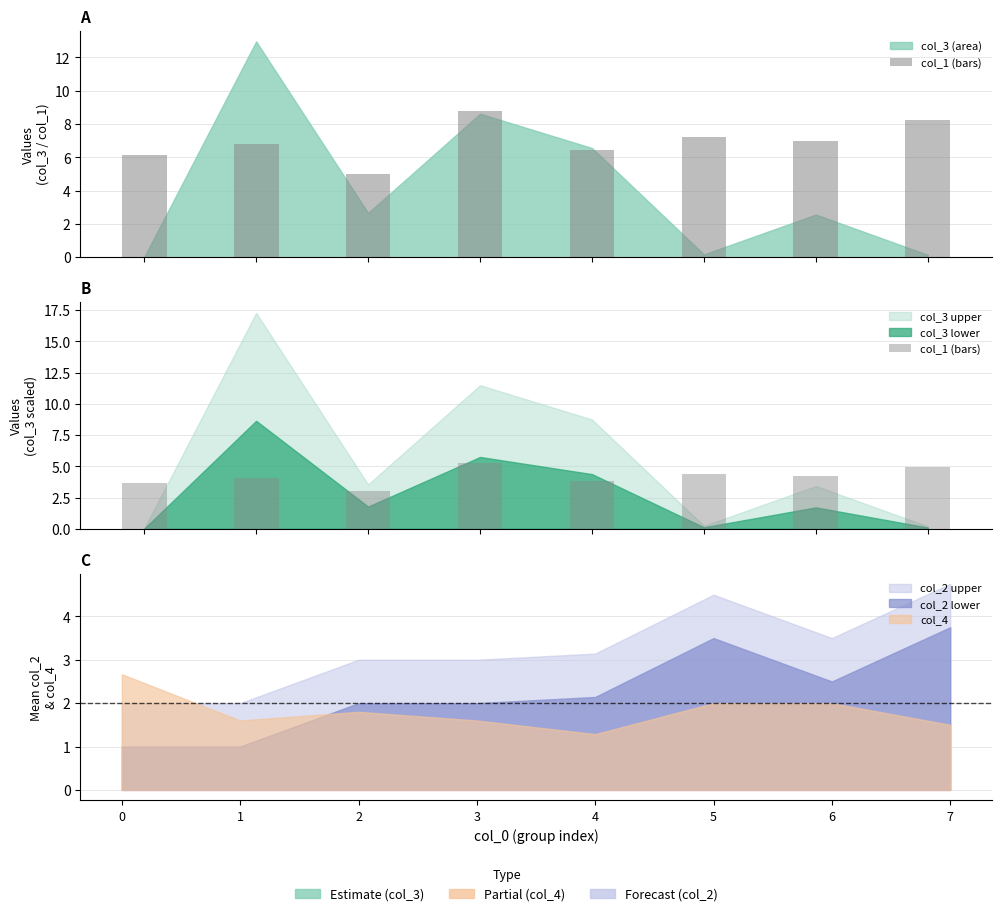

The chart shows a value of 6.8 at 4. True or false?

False